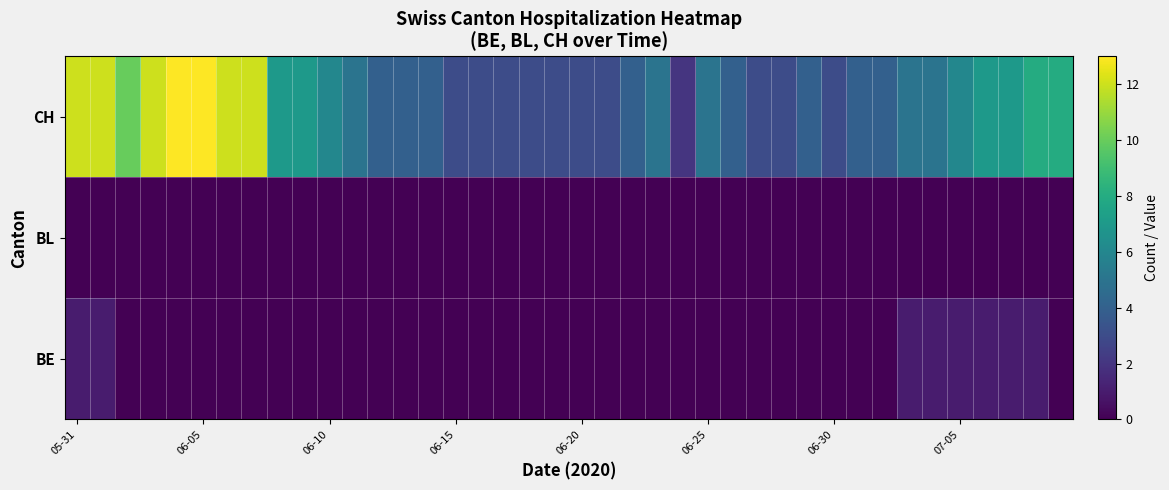

At which category is the sum across all series the highest?

05-31